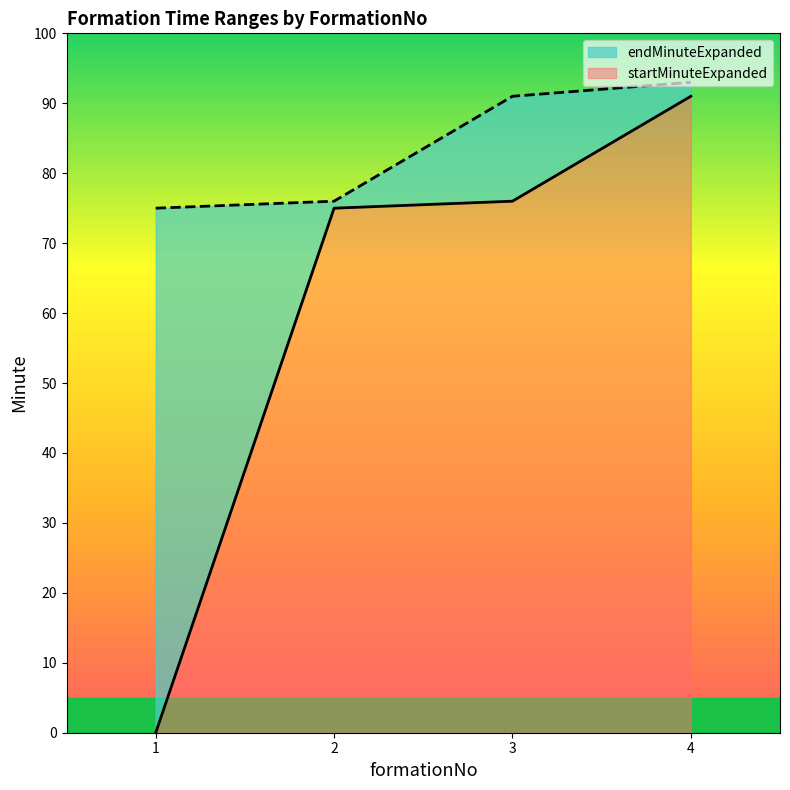

Reading left to right, list all the values displayed in this chart.

startMinuteExpanded: 0	75	76	91
endMinuteExpanded: 75	76	91	93